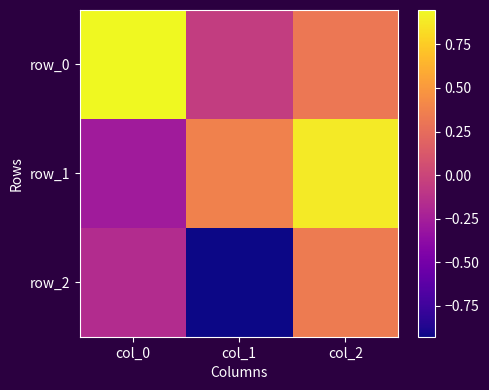

List the labels in order of row_2 value, largest first.

col_2, col_0, col_1